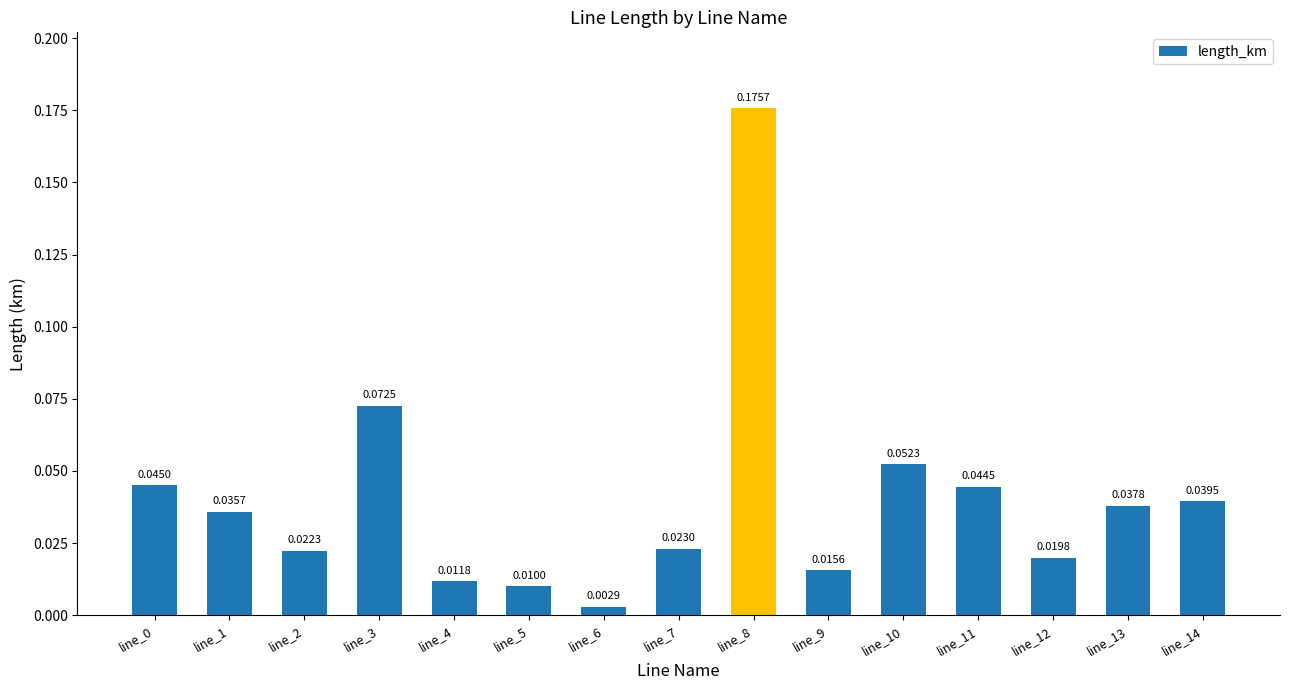

Where is the data nearest to the value 0?

line_6